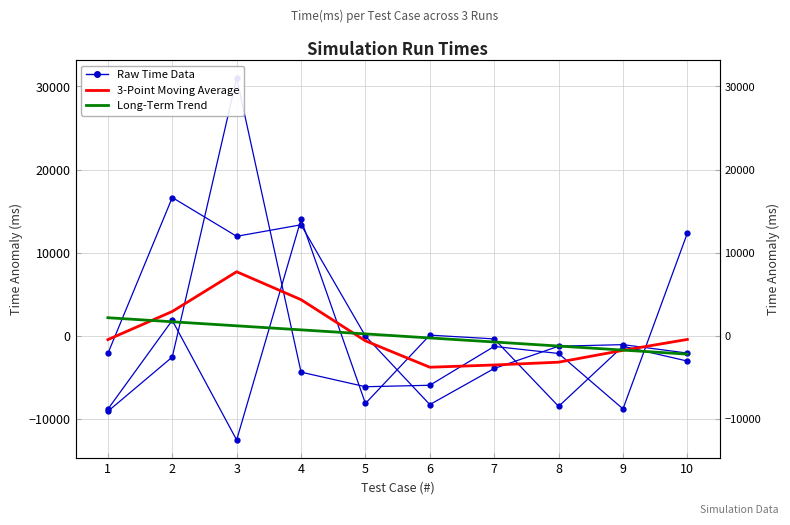

At which label does Raw Time Data first exceed -2541?

3